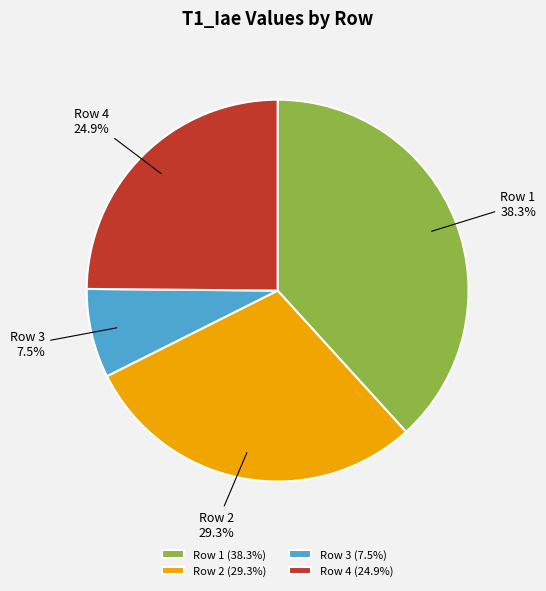

How many segments does this pie chart have?

4